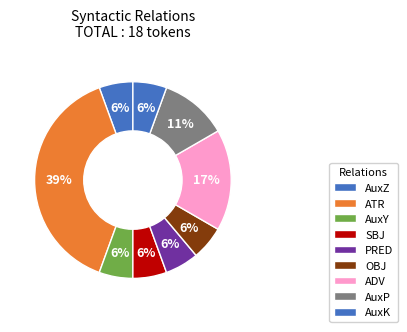

Is the sum of SBJ and AuxZ greater than half?

No